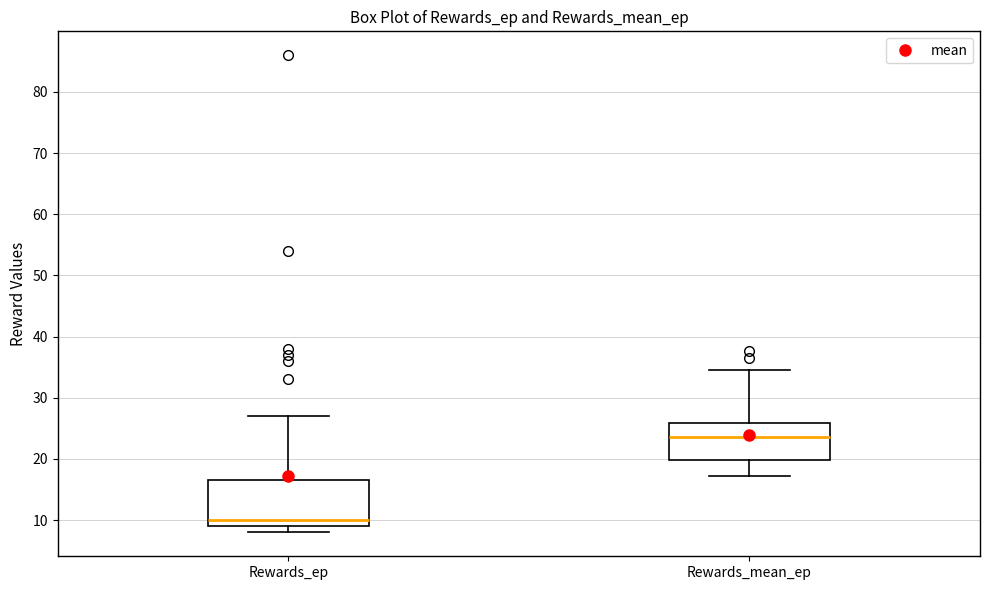

Where is the upper edge of the box for Rewards_ep on the y-axis? The values are not printed on the chart, so give them approximately, as read against the axis.

17